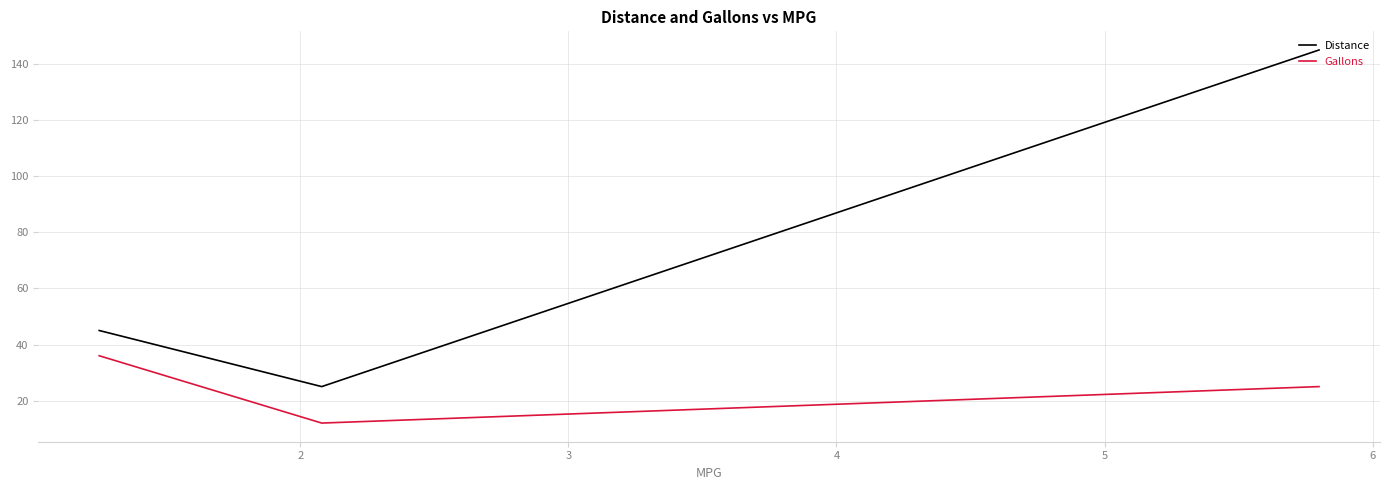

Does the chart have visible grid lines?

Yes